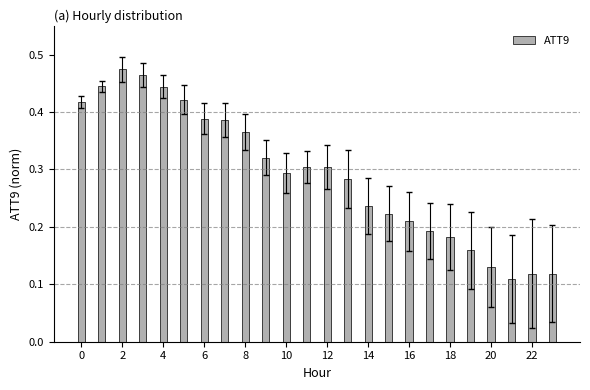

What is the sum of all values?

7.0